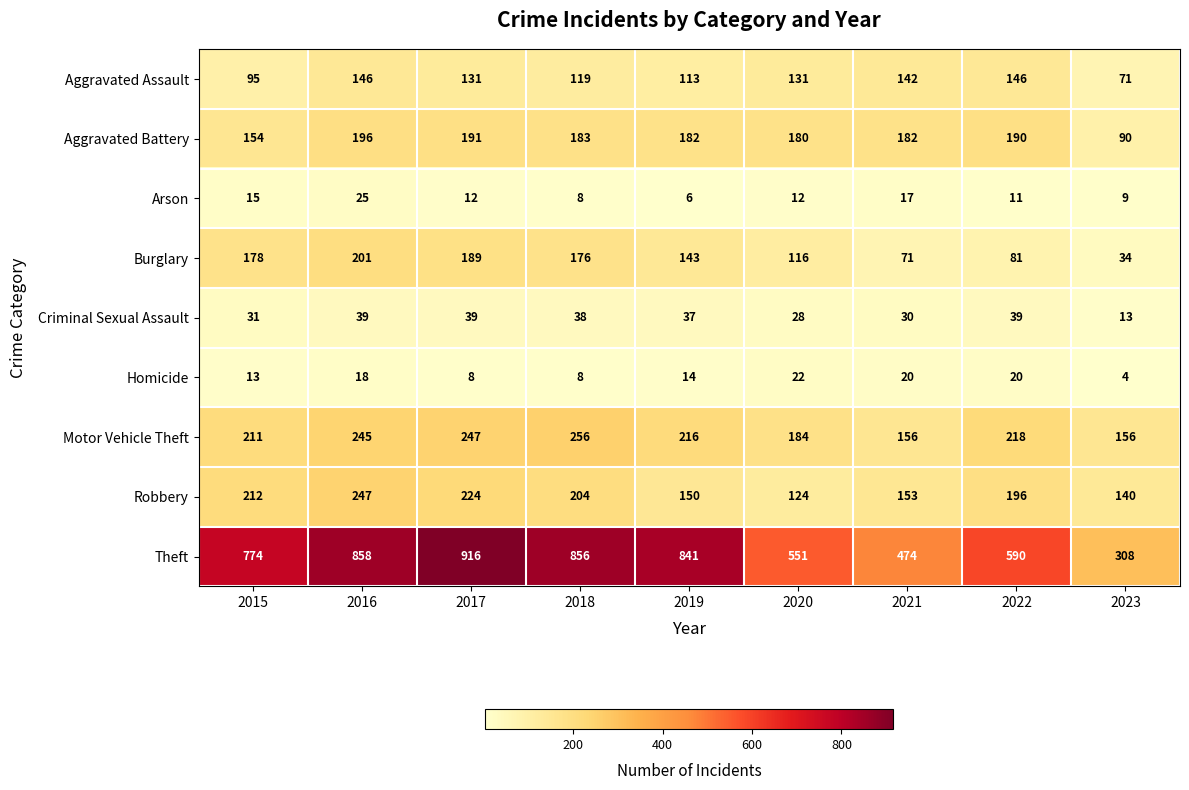

What is the greatest value displayed?

916